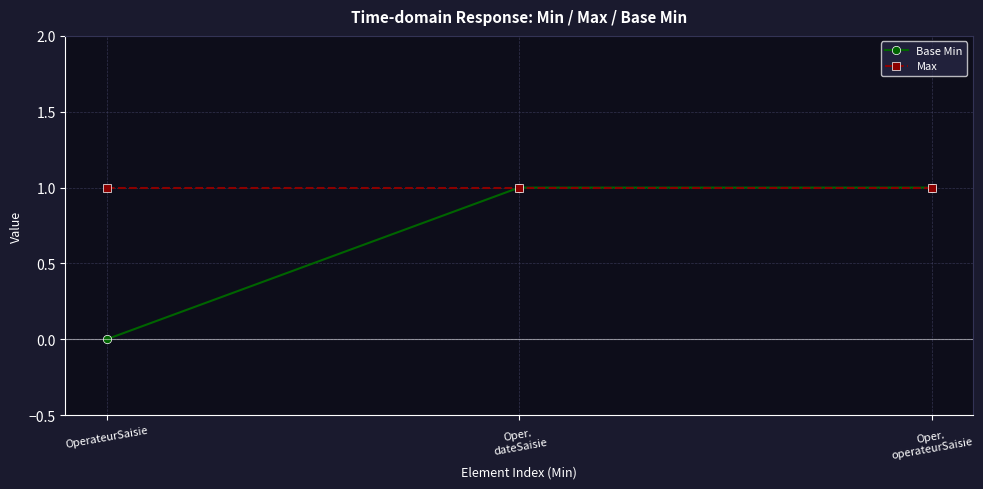

How many lines are shown in the chart?

2